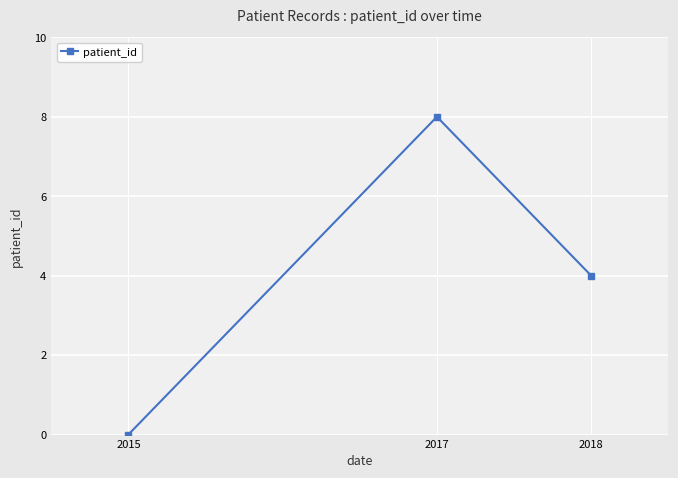

Which category has the lowest value across all series?

2015